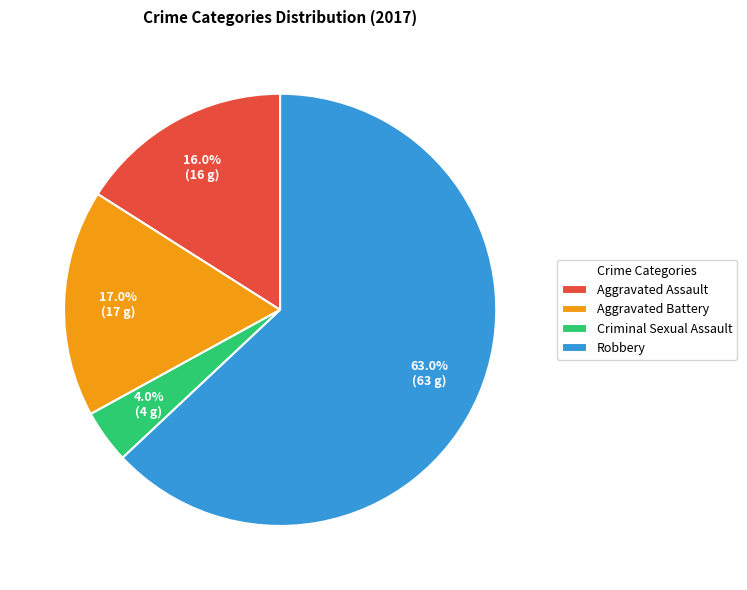

Which slice is the largest?

Robbery